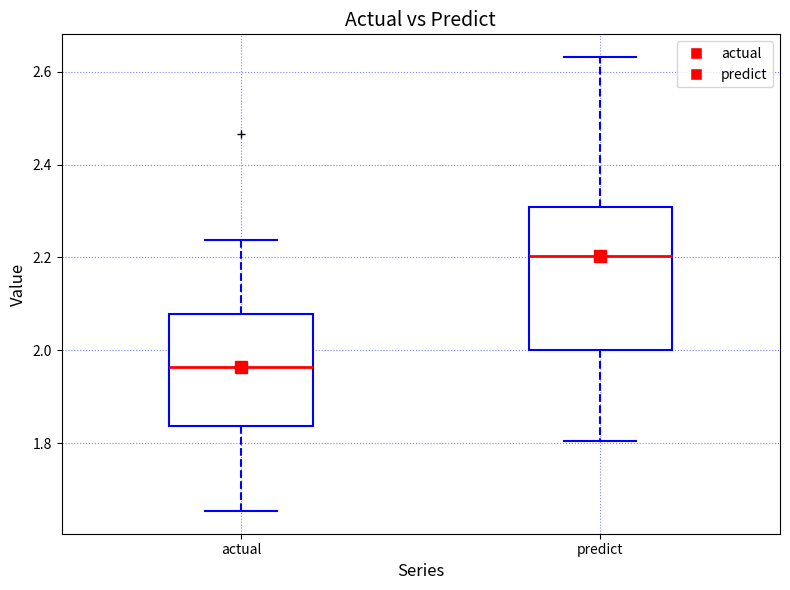

Which box has the highest median line?

predict